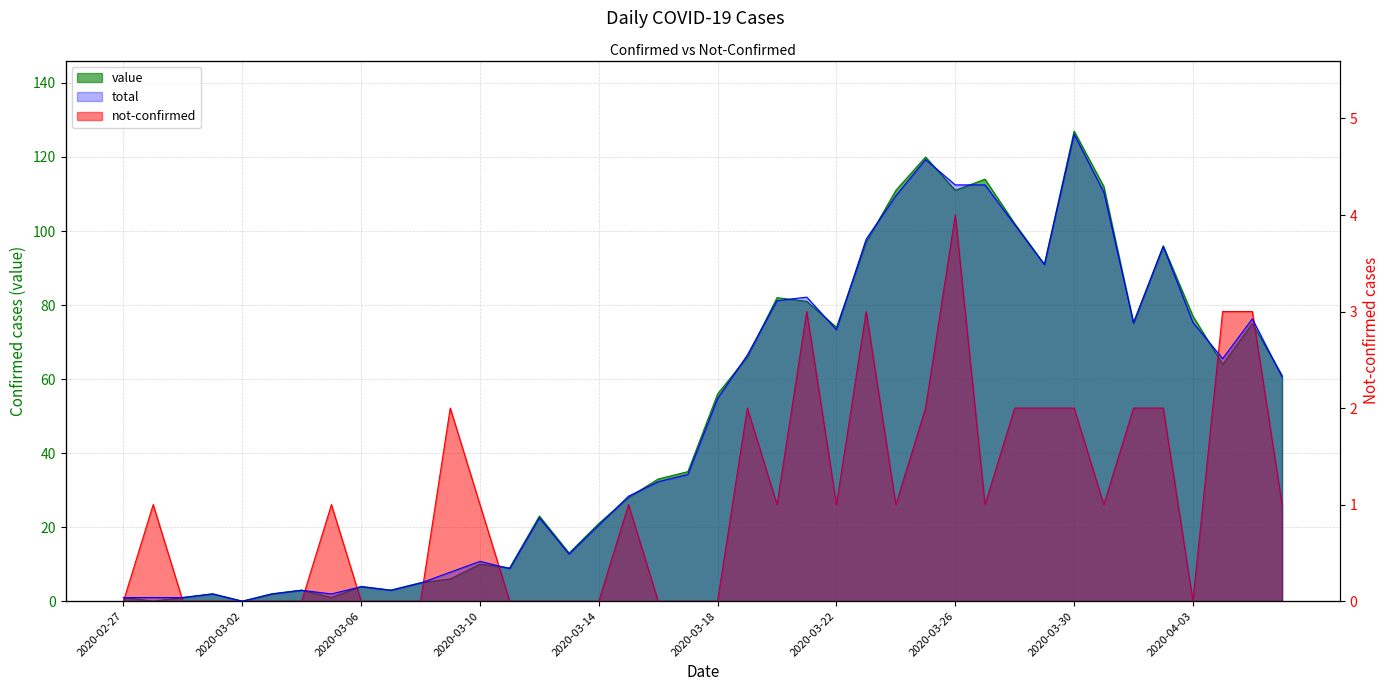

What is the difference between the not-confirmed values at 2020-03-10 and 2020-03-12?

1